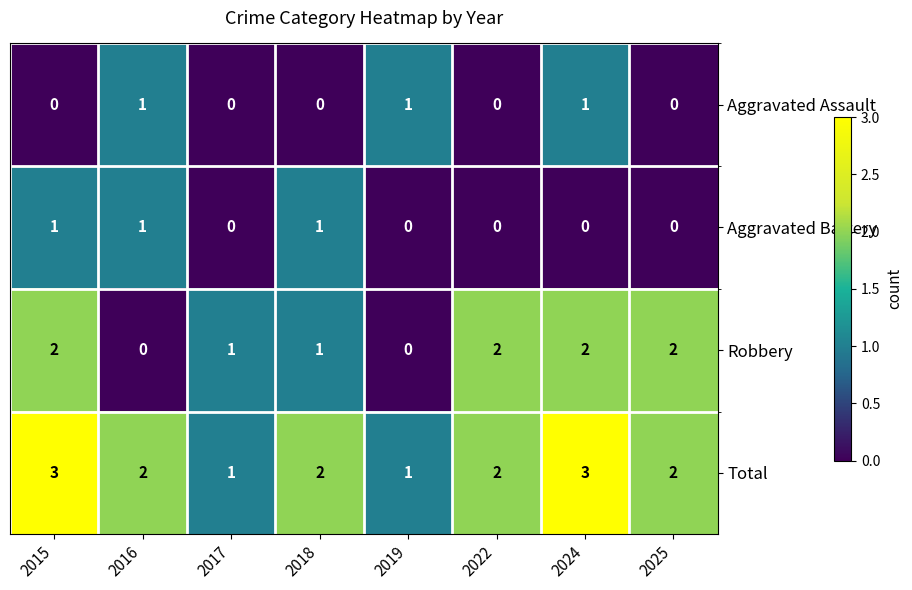

At how many categories does at least one series exceed 0?

8